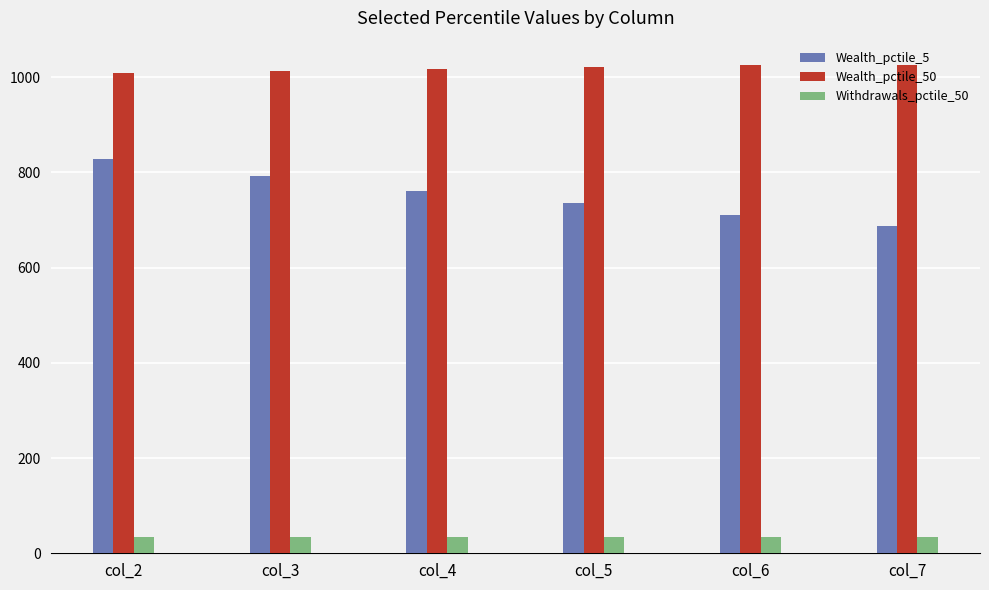

Which series changed the most between col_6 and col_7?

Wealth_pctile_5